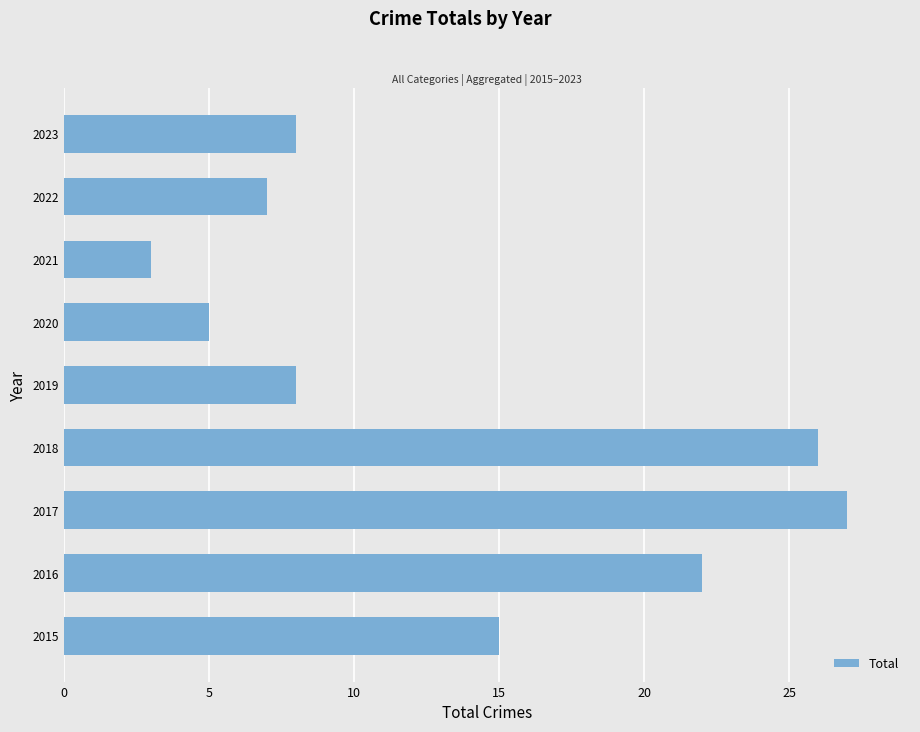

What is the sum of all values?

121